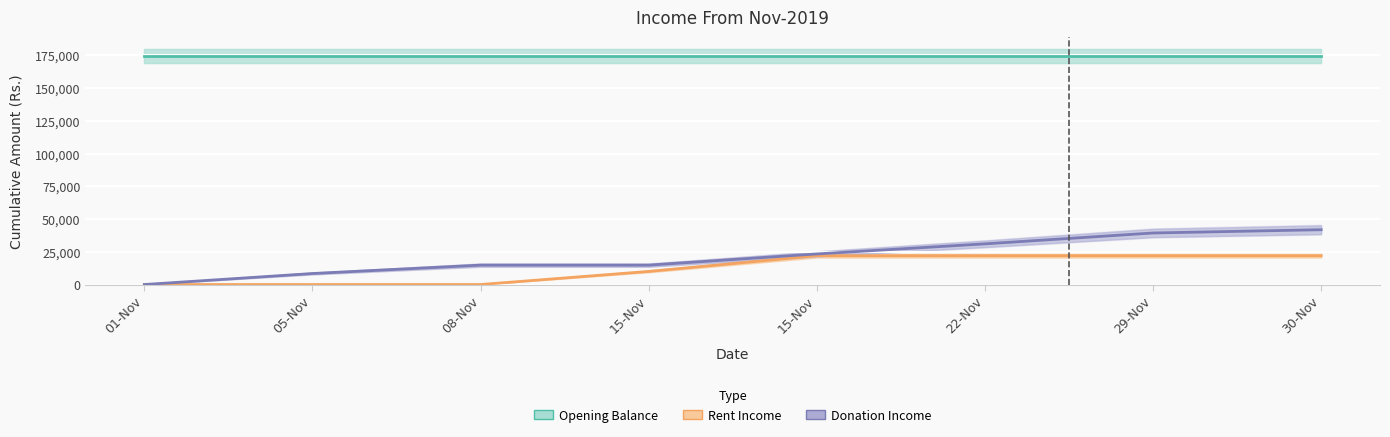

Count the number of categories in the chart.

8